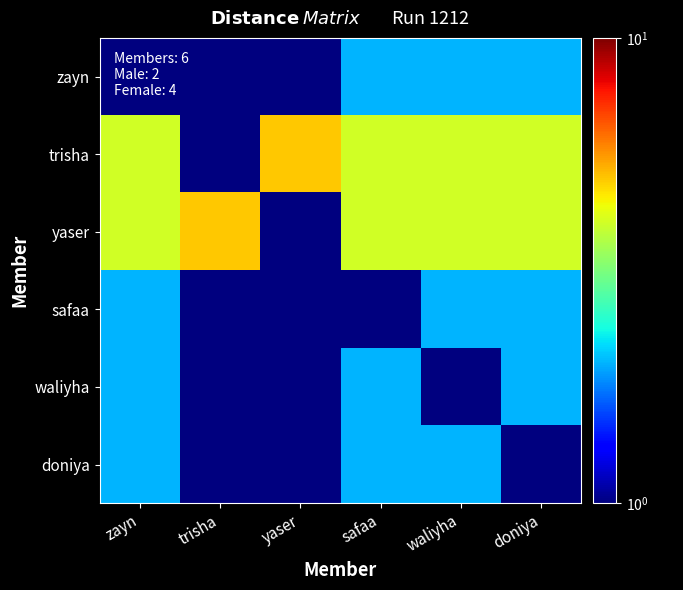

What is the greatest value displayed?

5.0